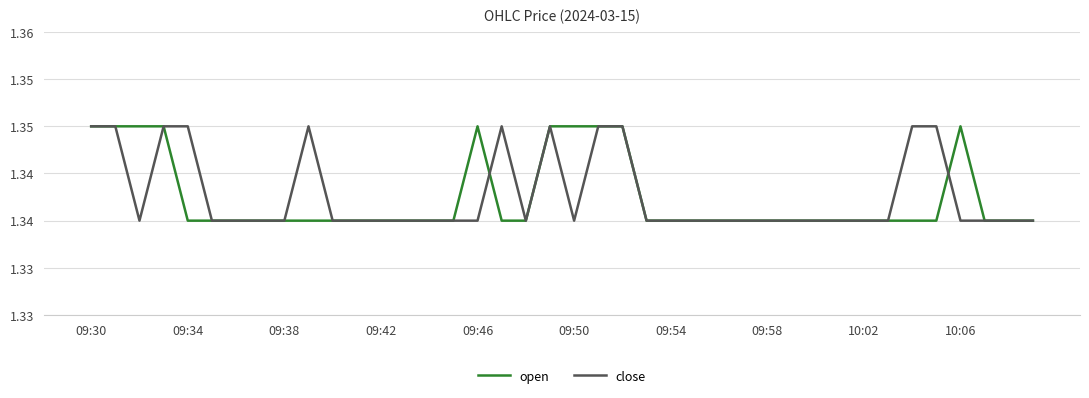

What is the minimum value shown in the chart?

1.3